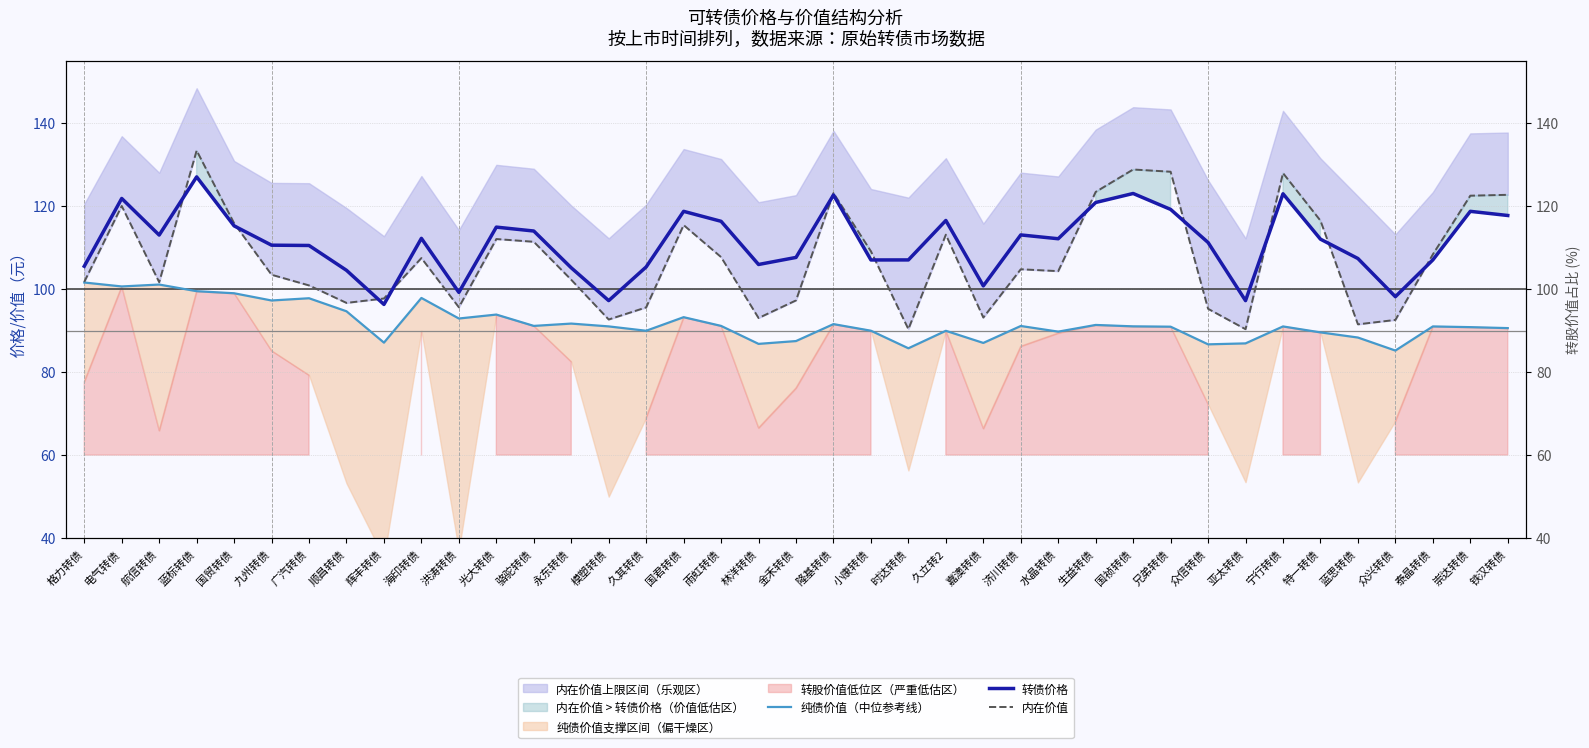

The value of 纯债价值（中位参考线） at 隆基转债 is 120.1. True or false?

False